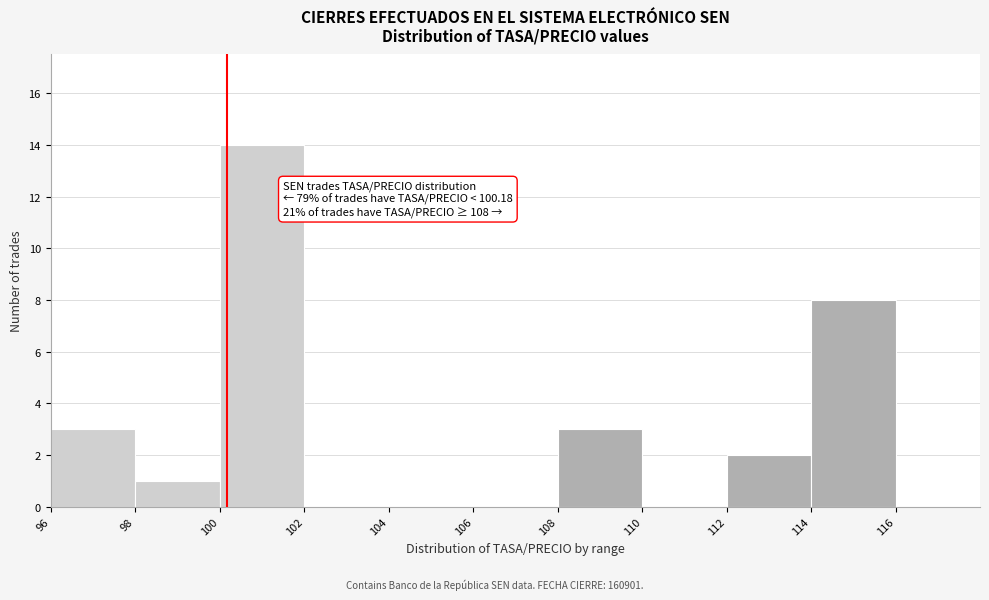

Over which range of the x-axis is the bar tallest?

100 to 102